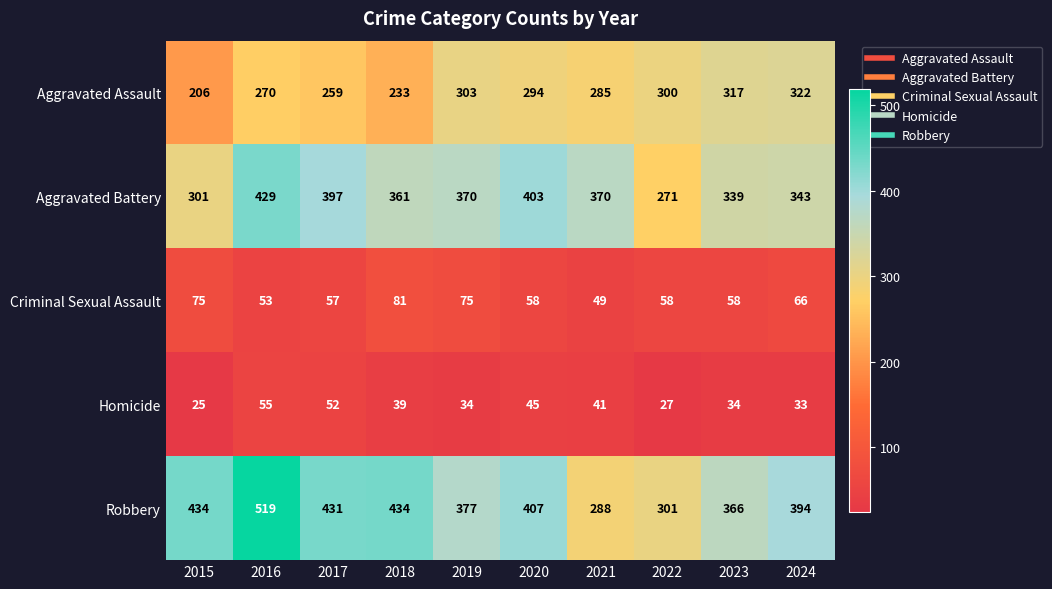

Which series has the largest total across all categories?

Robbery